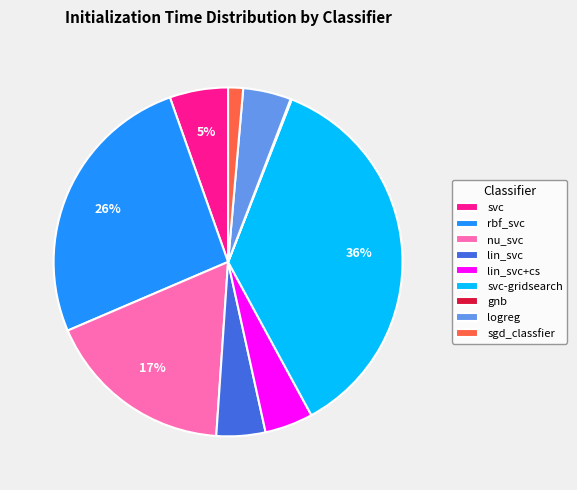

The rbf_svc slice represents 26% of the pie. True or false?

True